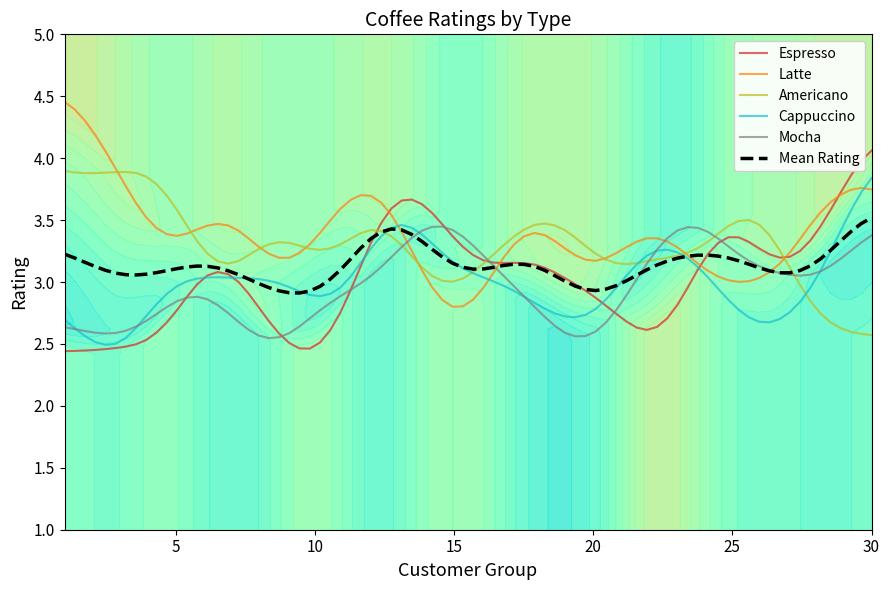

True or false: Espresso has more than 1 interior local peaks.

True